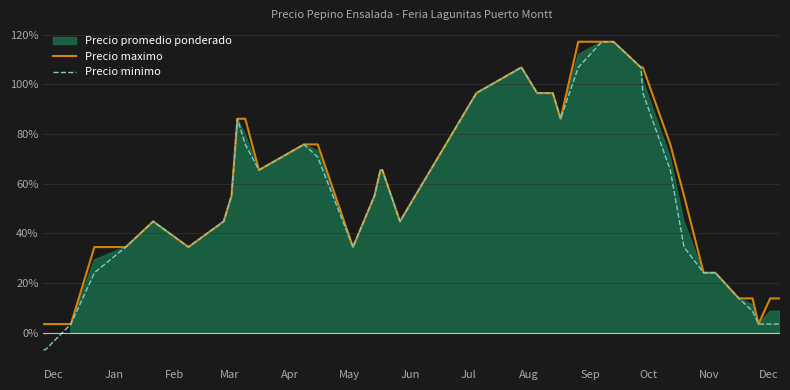

What is the difference between the maximum and minimum values in the Precio minimo series?

124.1